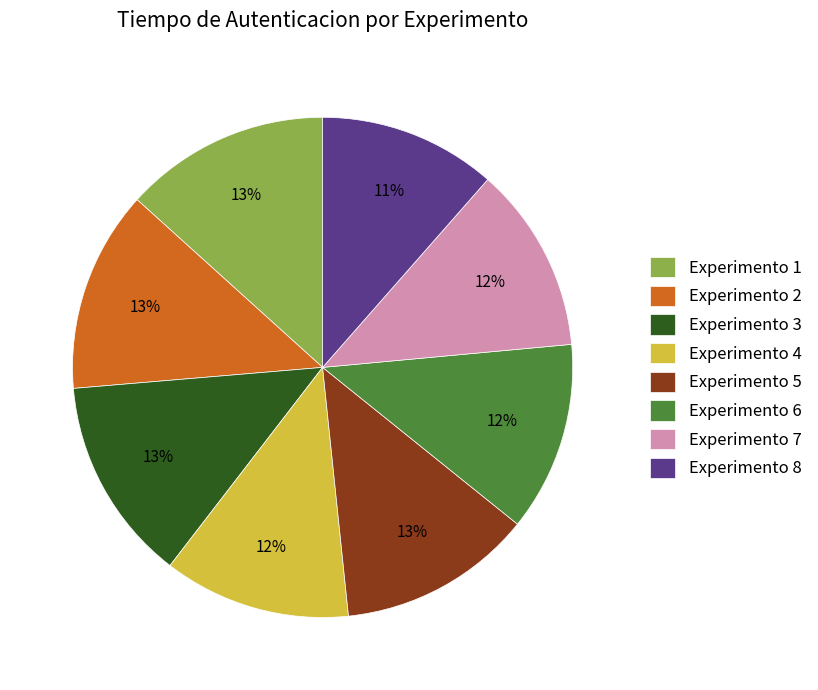

What is the smallest slice in the pie chart?

Experimento 8